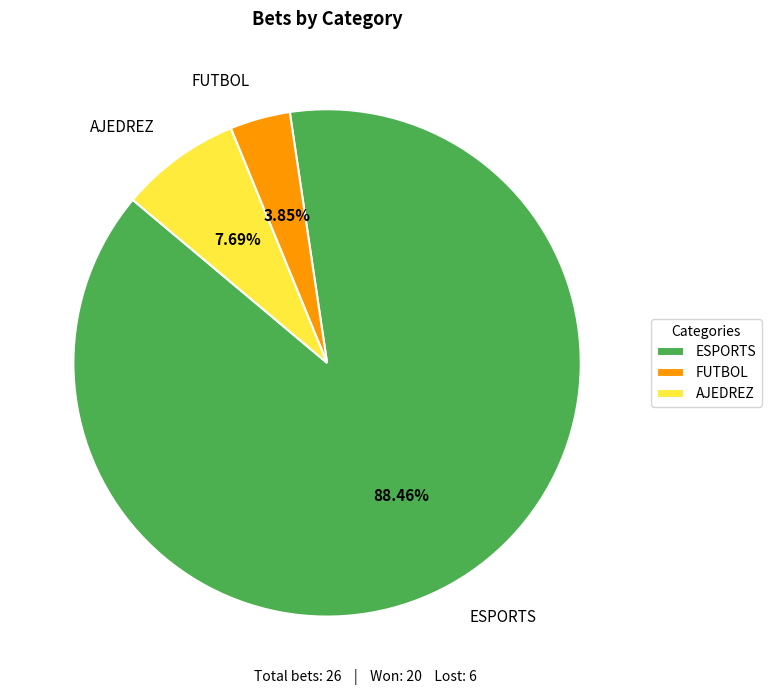

Is the sum of AJEDREZ and ESPORTS greater than half?

Yes